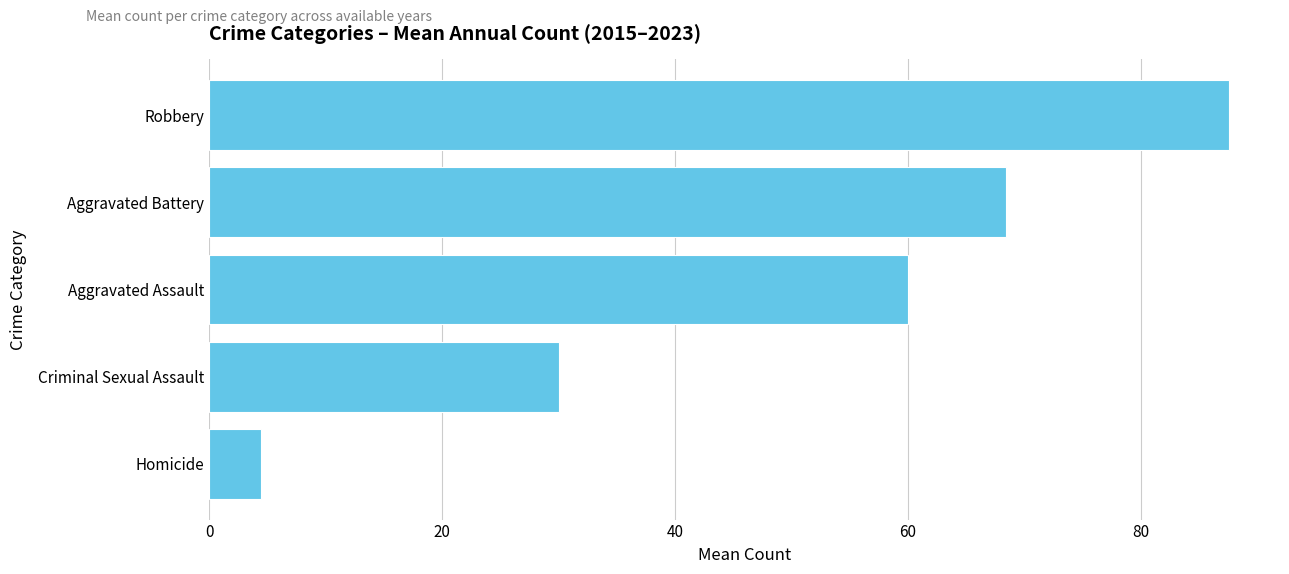

Reading bottom to top, transcribe all the data shown in this chart.

Homicide=4.4	Criminal Sexual Assault=30.0	Aggravated Assault=60.0	Aggravated Battery=68.4	Robbery=87.6